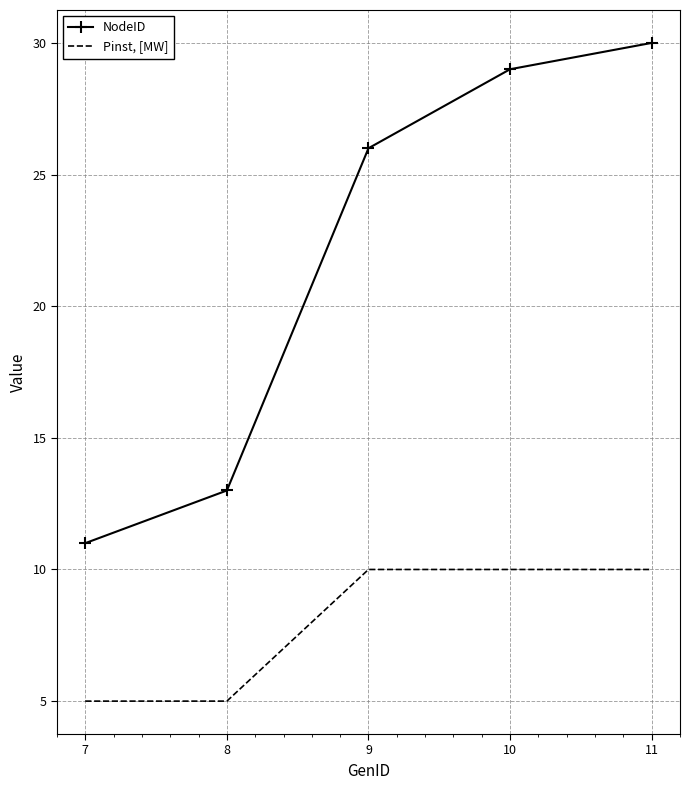

The value of Pinst, [MW] at 8 is 5. True or false?

True